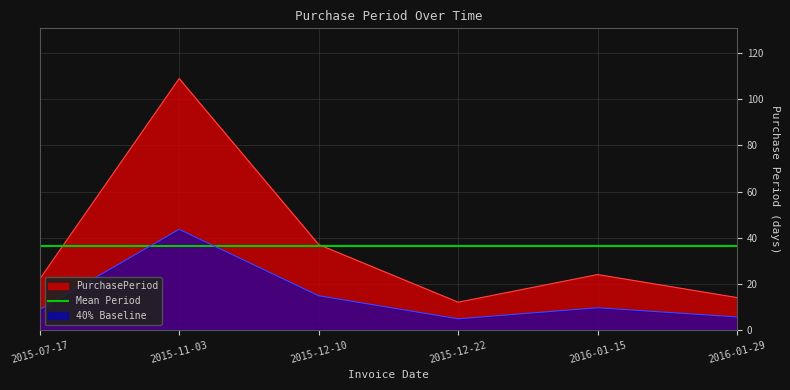

How many points are higher than both their immediate neighbors (excluding endpoints)?

2